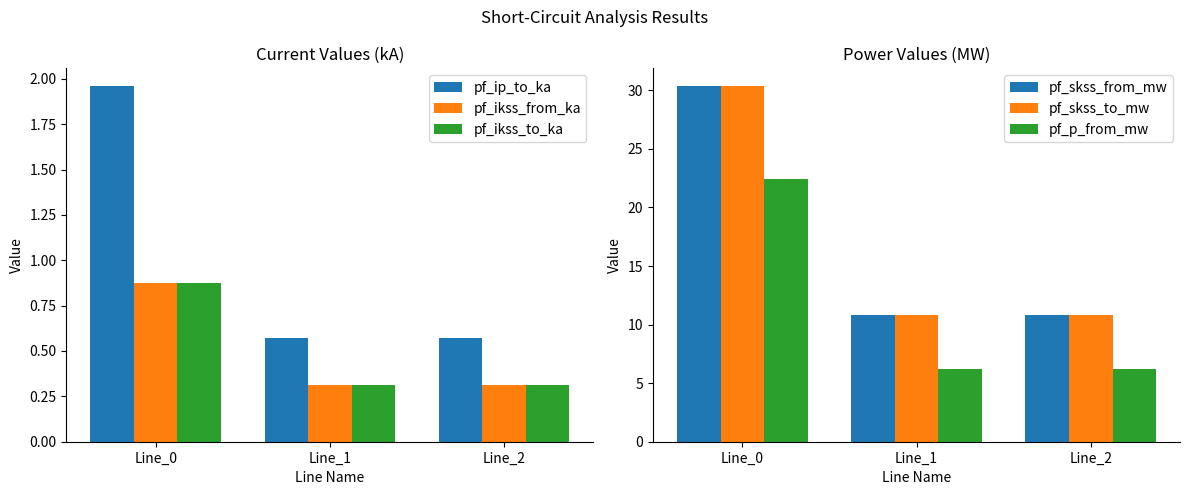

How many bars are there in total?

18